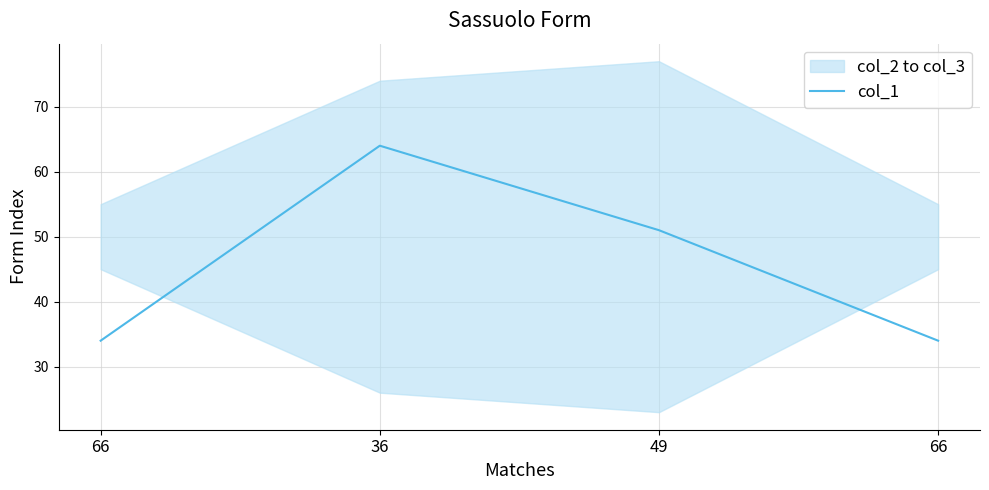

What is the difference between the values at 49 and 66?

17